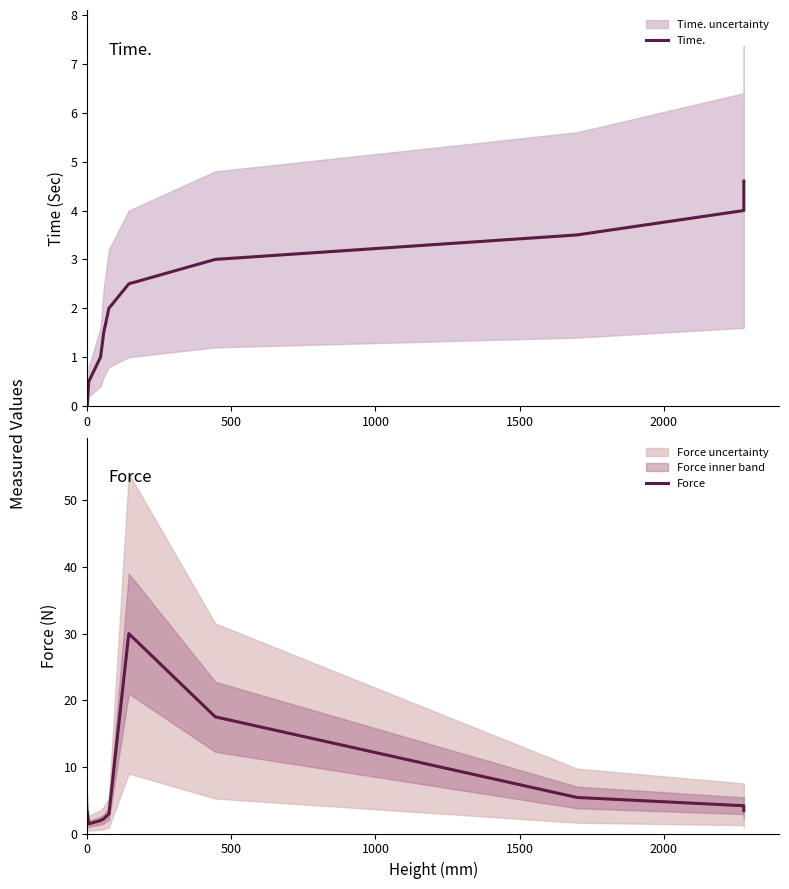

How many intersections are there between Force and Time.?

1